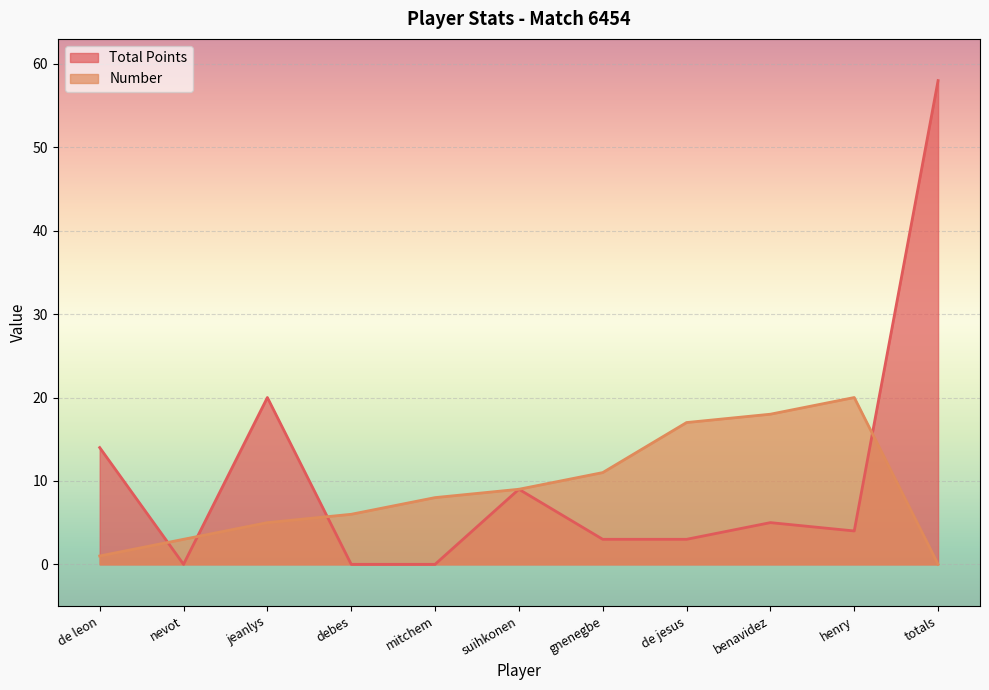

What position from the right is suihkonen?

6